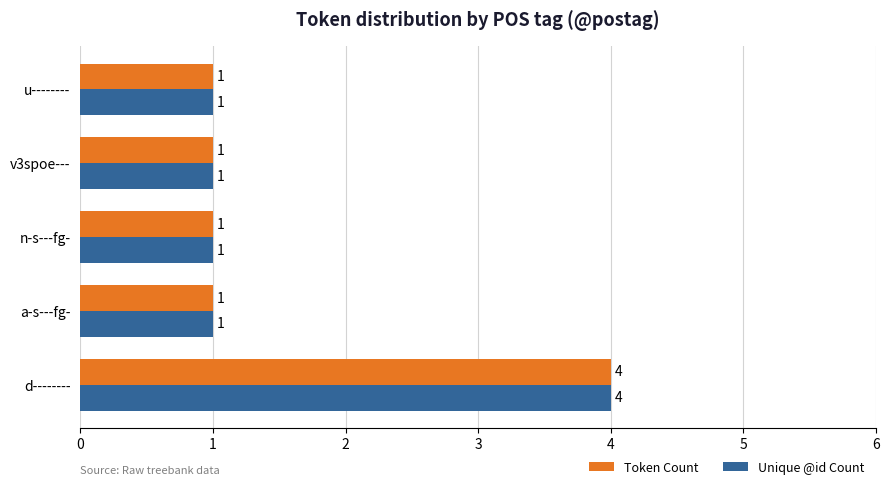

What is the sum of all Token Count values?

8